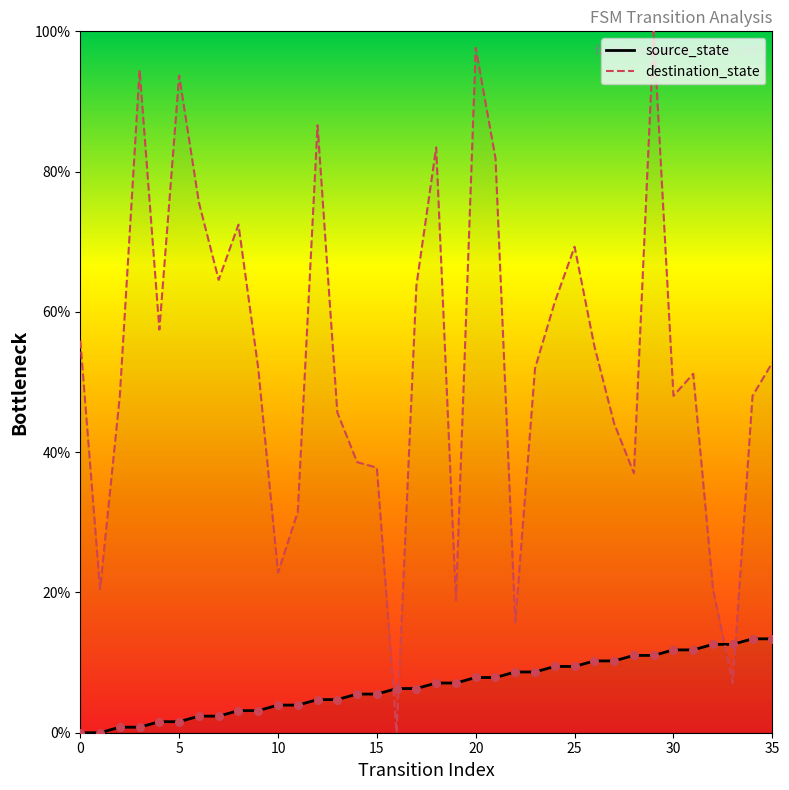

Which series reaches the minimum Y coordinate?

source_state